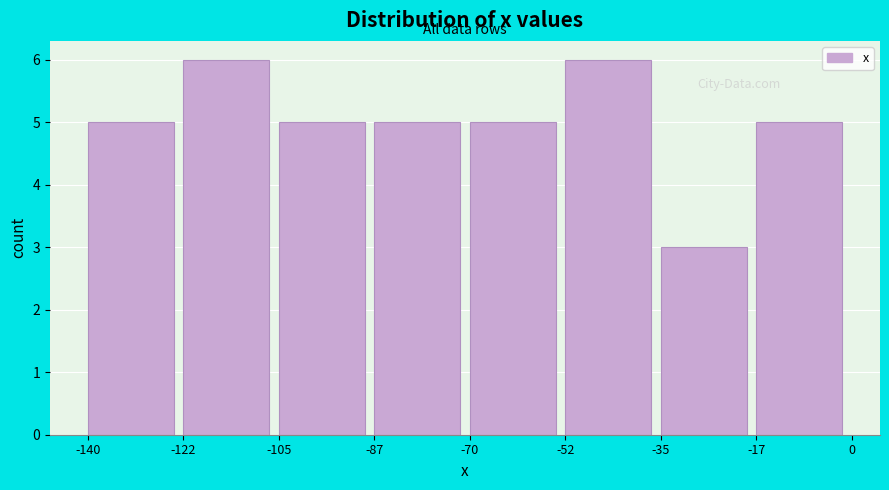

Reading left to right, list every bar in this chart as the range it spans on the x-axis followed by its height. The values are not printed on the chart, so give them approximately, as read against the axis.

-140 to -122: 5
-122 to -105: 6
-105 to -87: 5
-87 to -70: 5
-70 to -52: 5
-52 to -35: 6
-35 to -17: 3
-17 to 0: 5